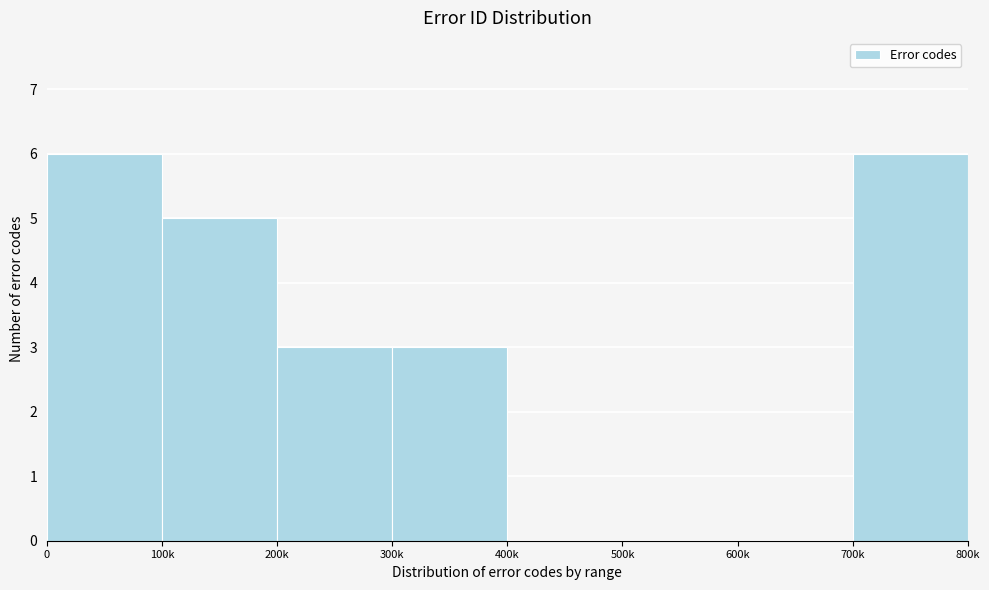

Reading left to right, extract all data points from this chart.

0=6	100k=5	200k=3	300k=3	400k=0	500k=0	600k=0	700k=6